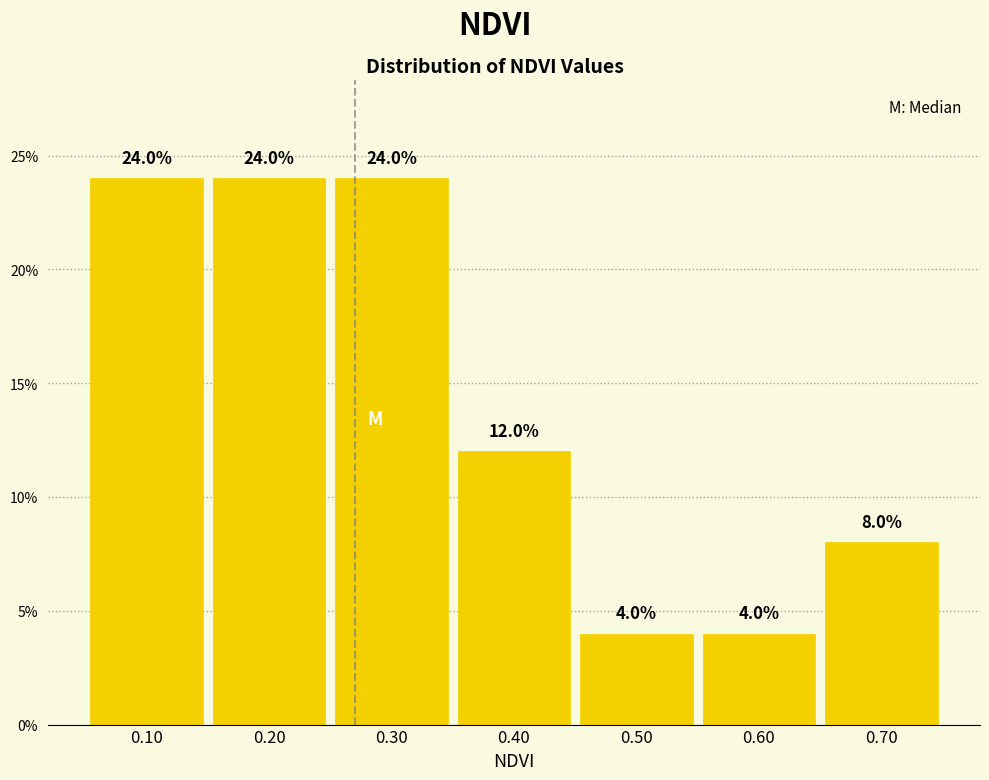

What is the height of the bar covering 0.05 to 0.15 on the x-axis?

24.0